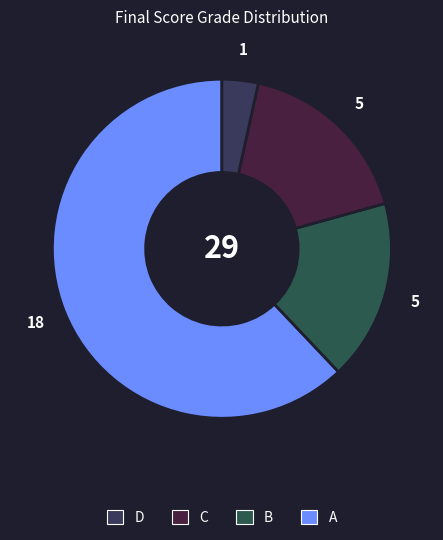

How many slices are in this pie chart?

4